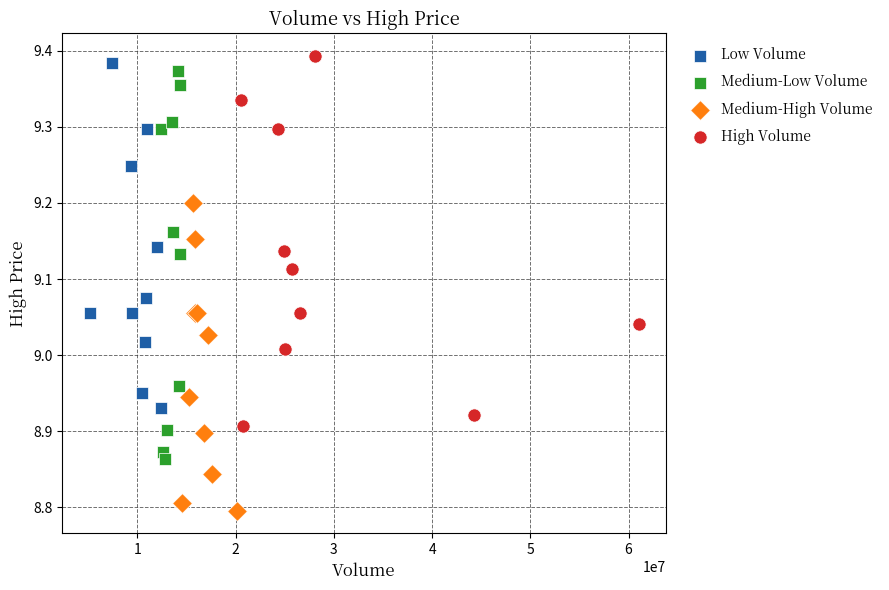

Which series contains the lowest Y value?

Medium-High Volume